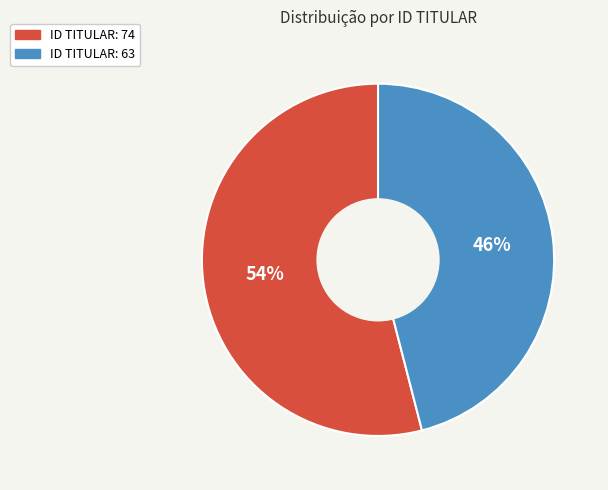

To the nearest percent, what percentage of the pie is ID TITULAR: 63?

46%